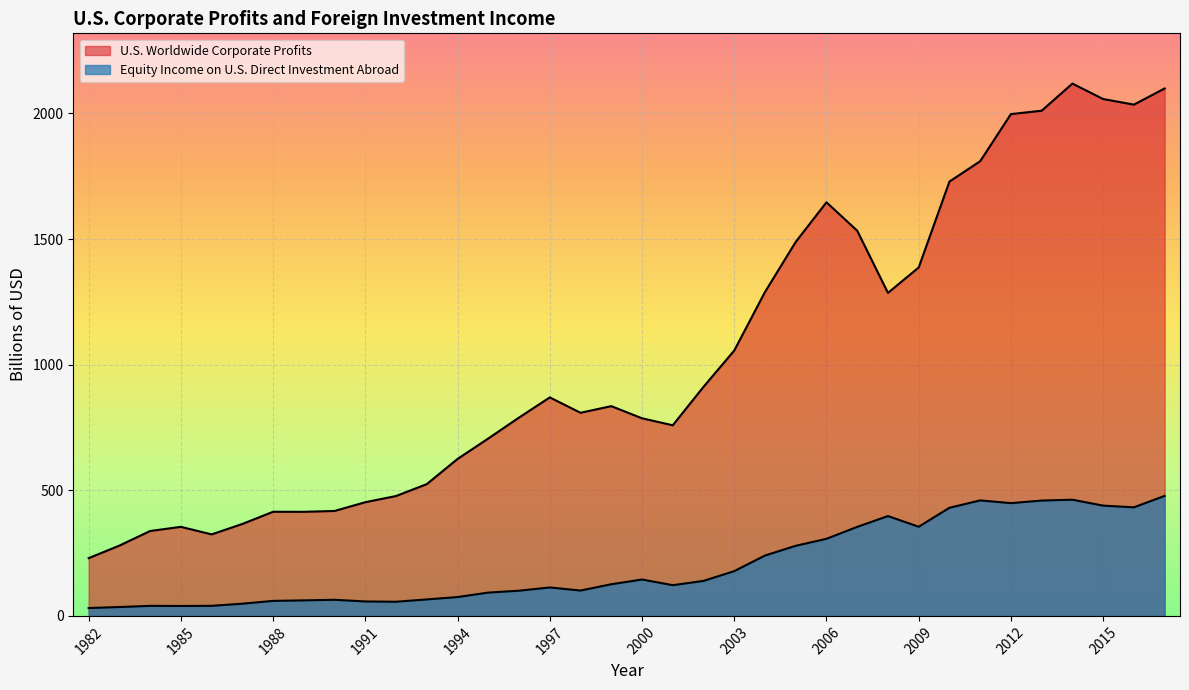

The value of U.S. Worldwide Corporate Profits at 1990 is 417.7. True or false?

True